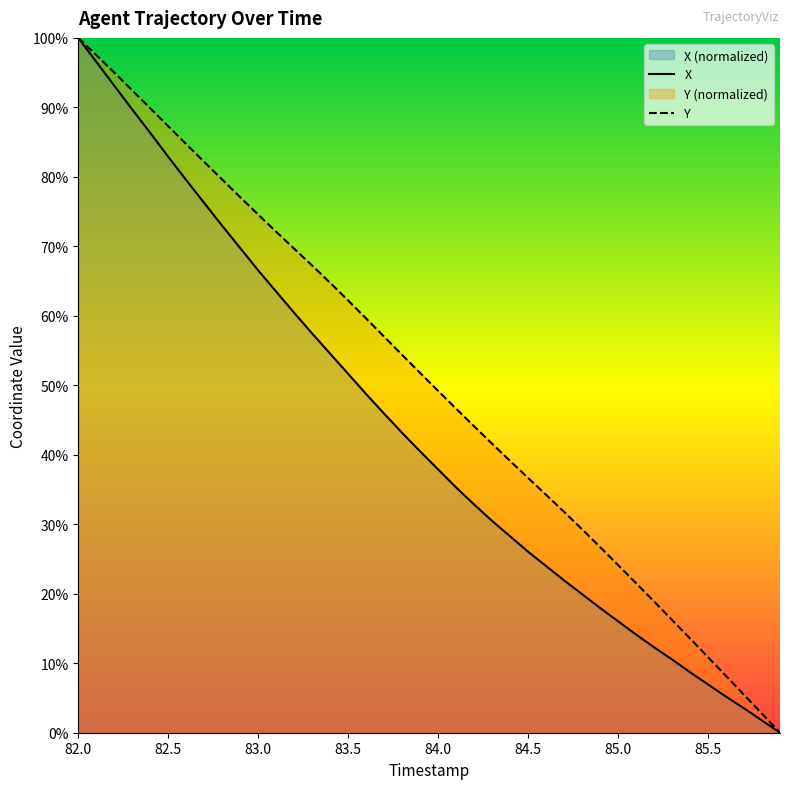

Which category has the highest value in the Y series?

82.0